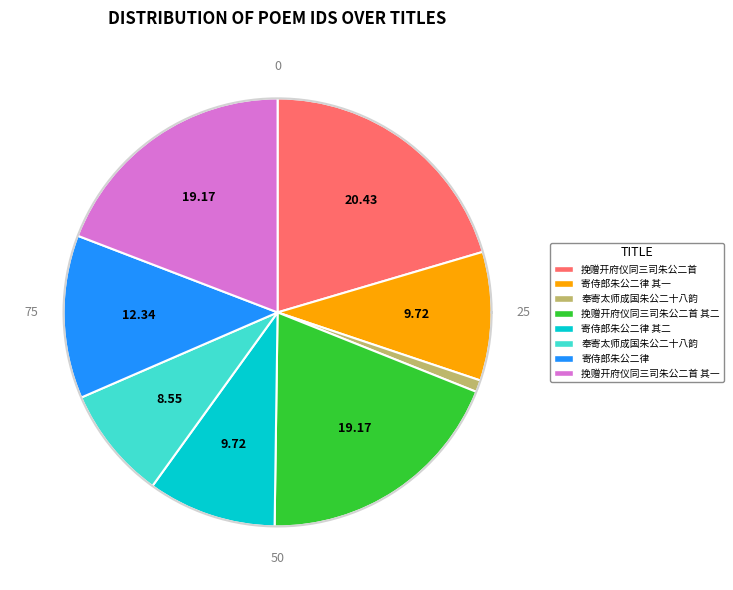

To the nearest percent, what is the average slice percentage?

12%